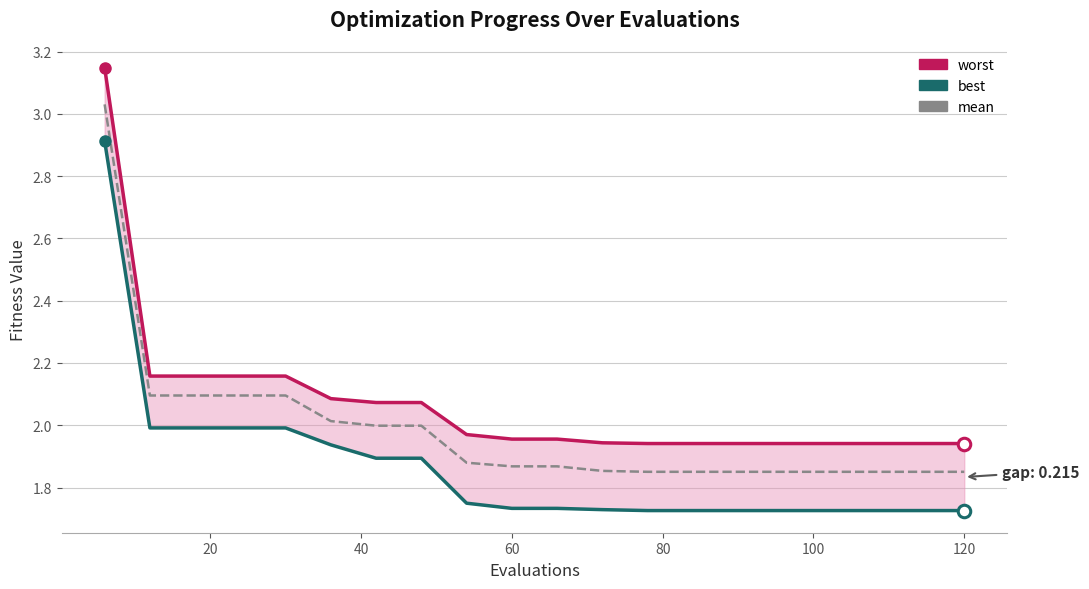

Rank the series by their average value, from lowest to highest.

best, mean, worst